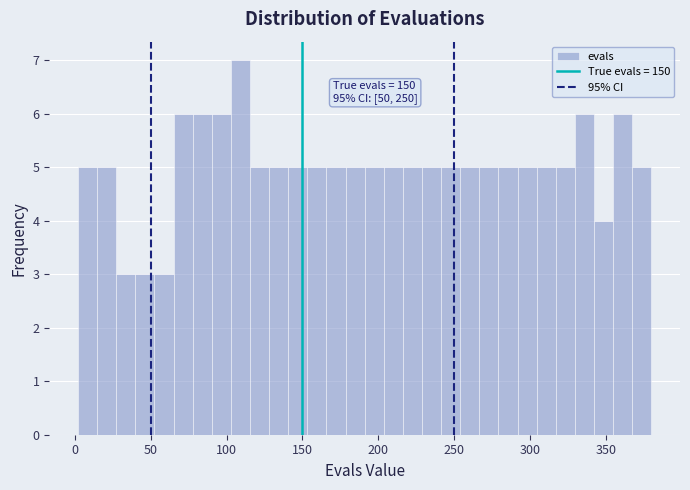

Around what value on the x-axis is the tallest bar? Give the approximate position of its centre, as read against the axis.

110